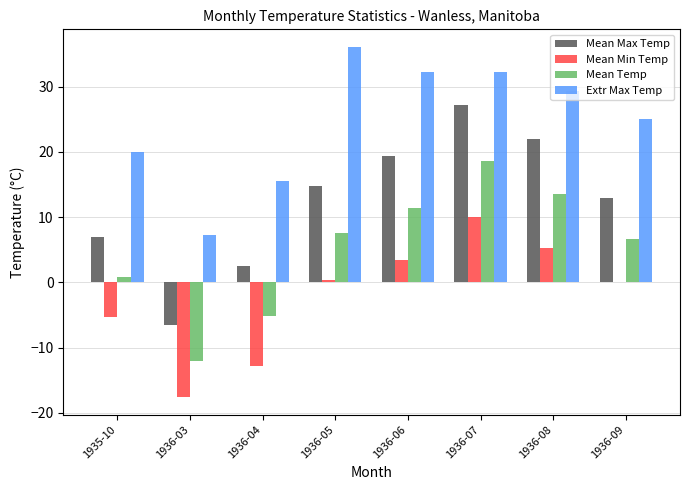

Reading right to left, transcribe all the data shown in this chart.

Mean Max Temp: 1936-09=13.0	1936-08=21.9	1936-07=27.2	1936-06=19.4	1936-05=14.7	1936-04=2.5	1936-03=-6.5	1935-10=6.9
Mean Min Temp: 1936-09=0.1	1936-08=5.3	1936-07=10.0	1936-06=3.4	1936-05=0.4	1936-04=-12.8	1936-03=-17.6	1935-10=-5.3
Mean Temp: 1936-09=6.6	1936-08=13.6	1936-07=18.6	1936-06=11.4	1936-05=7.6	1936-04=-5.2	1936-03=-12.1	1935-10=0.8
Extr Max Temp: 1936-09=25.0	1936-08=29.4	1936-07=32.2	1936-06=32.2	1936-05=36.1	1936-04=15.6	1936-03=7.2	1935-10=20.0